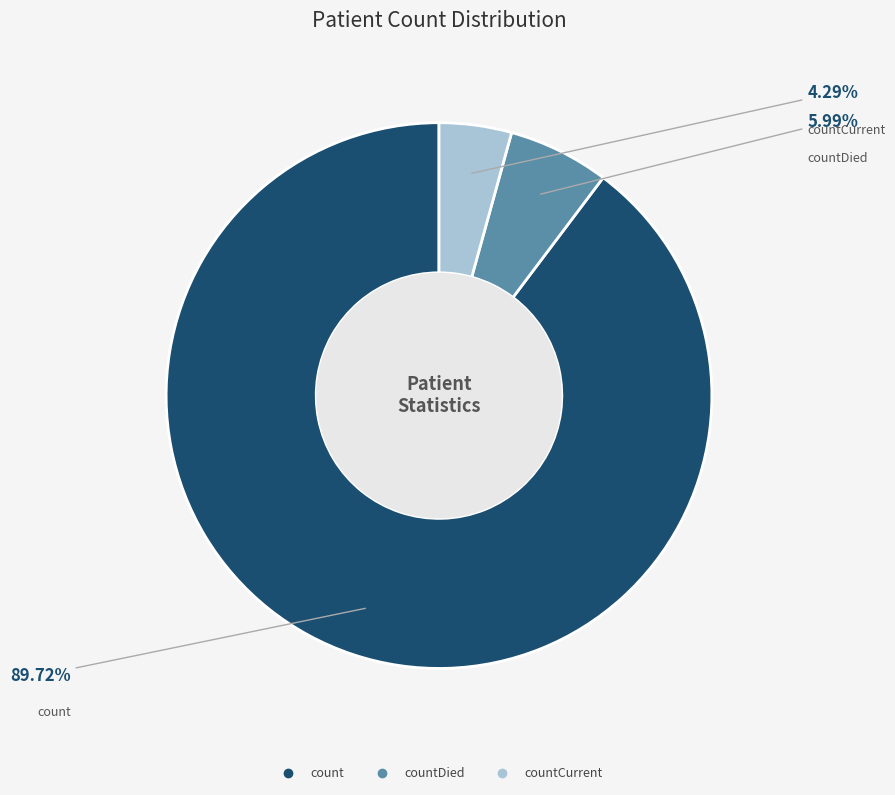

Is there any slice that represents more than half of the pie?

Yes